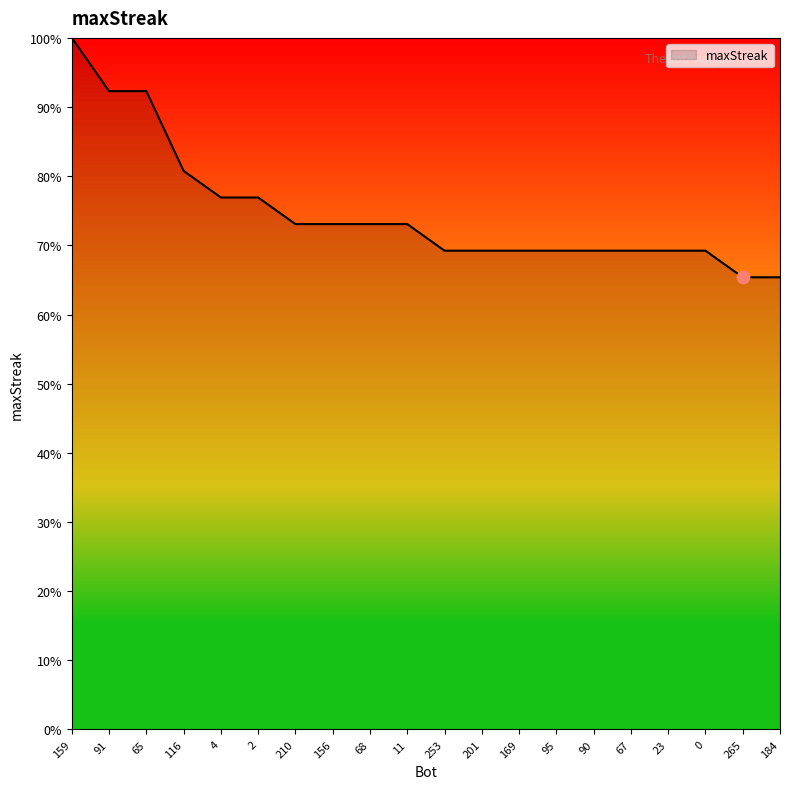

Which has a higher value, 265 or 90?

90